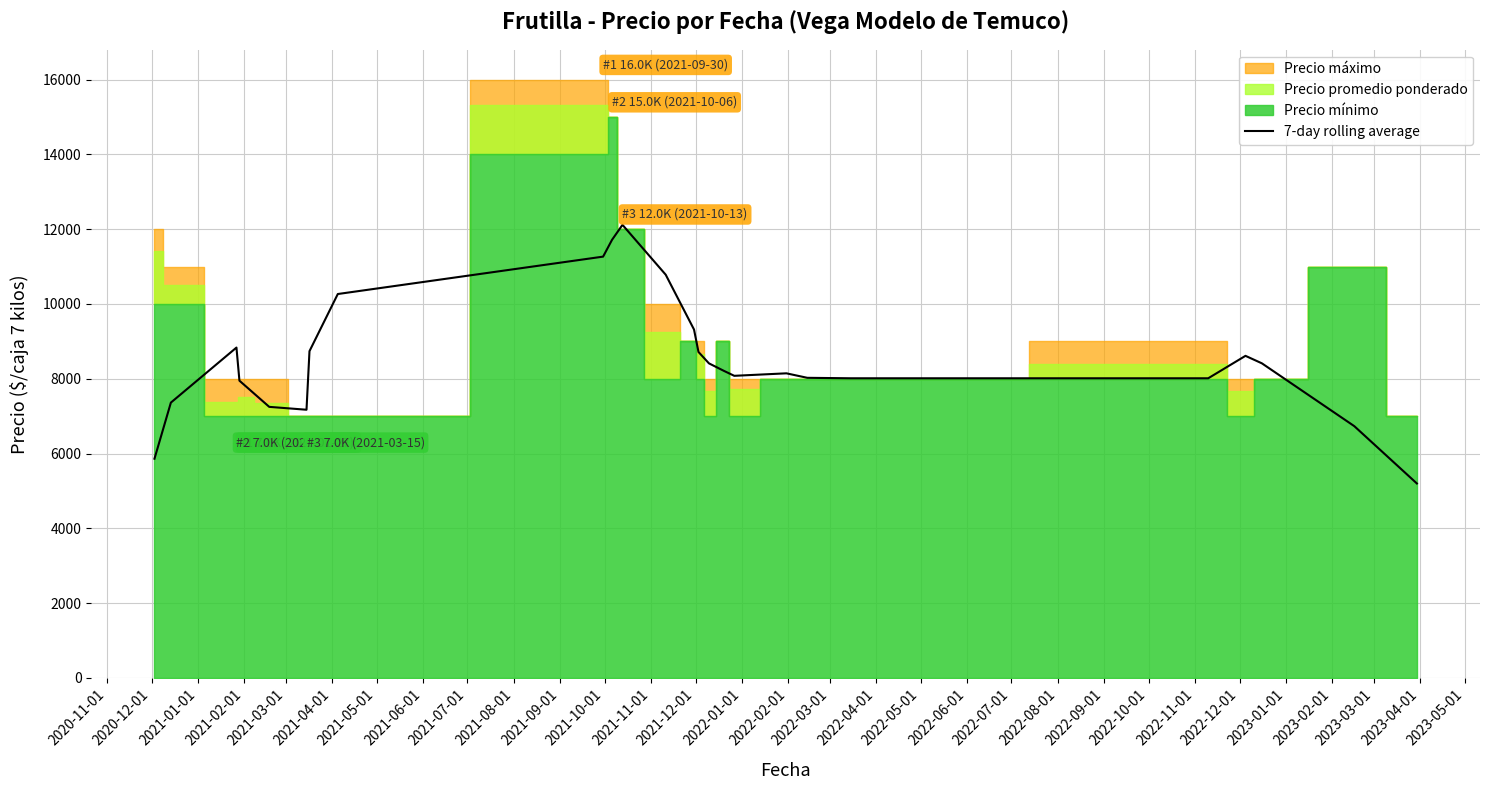

What is the lowest value of the 7-day rolling average series?

5200.0